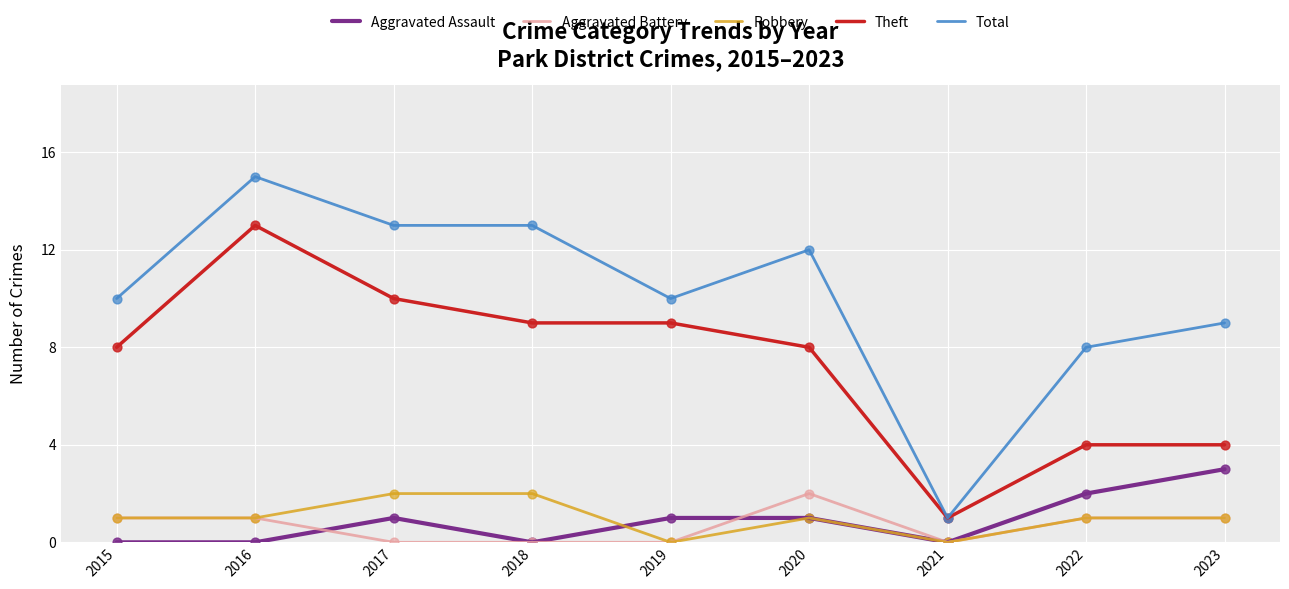

Which series has the largest total across all categories?

Total